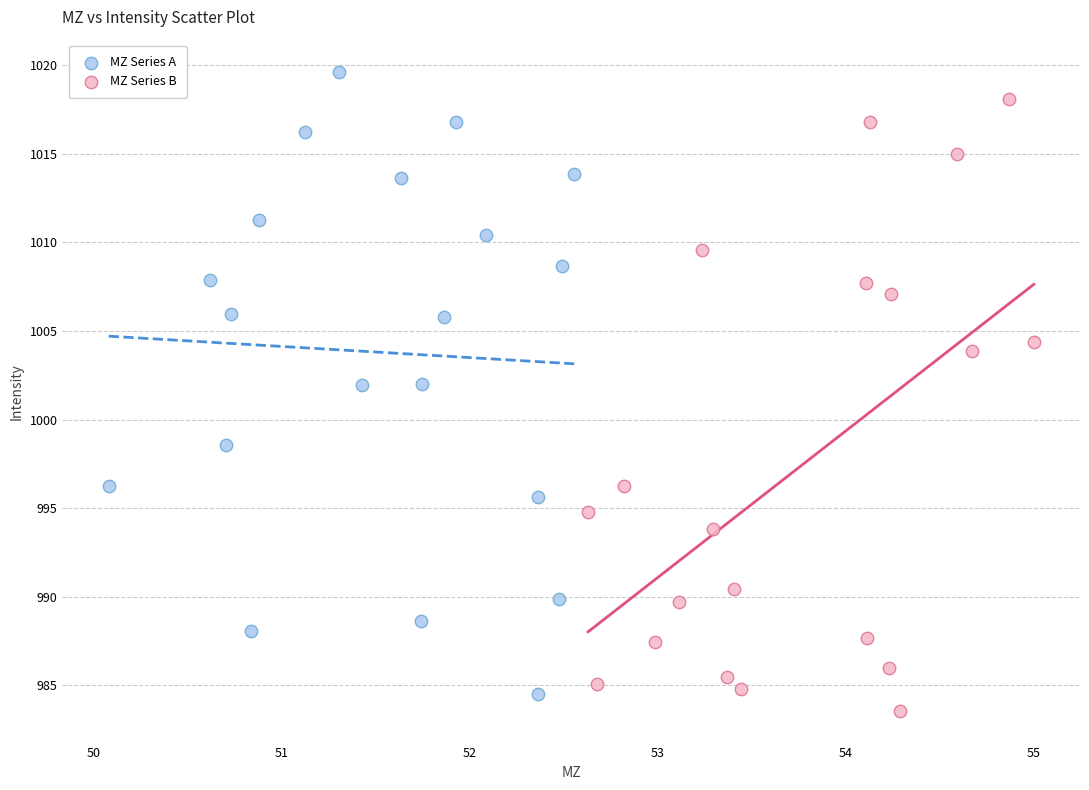

What are all the series names shown in the legend?

MZ Series A, MZ Series B